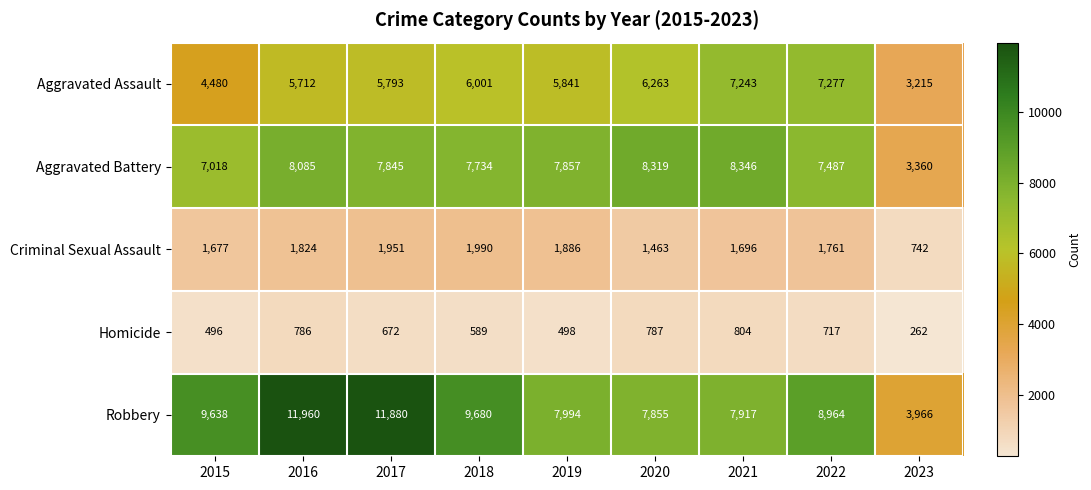

What is the sum of all Aggravated Battery values?

66051